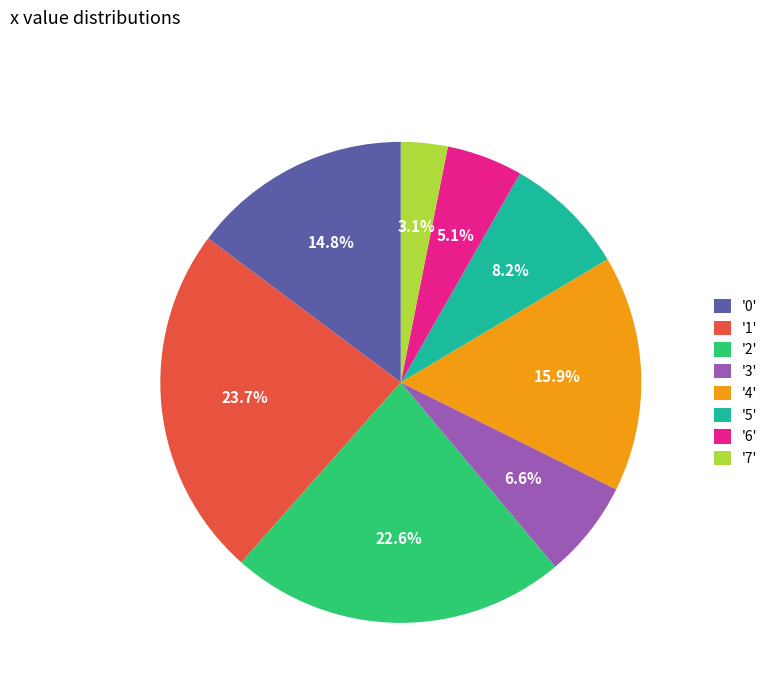

Does '6' represent more than half of the total?

No